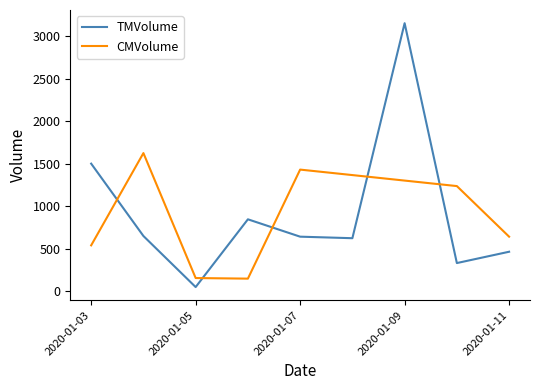

Which series has the largest range (max minus min)?

TMVolume